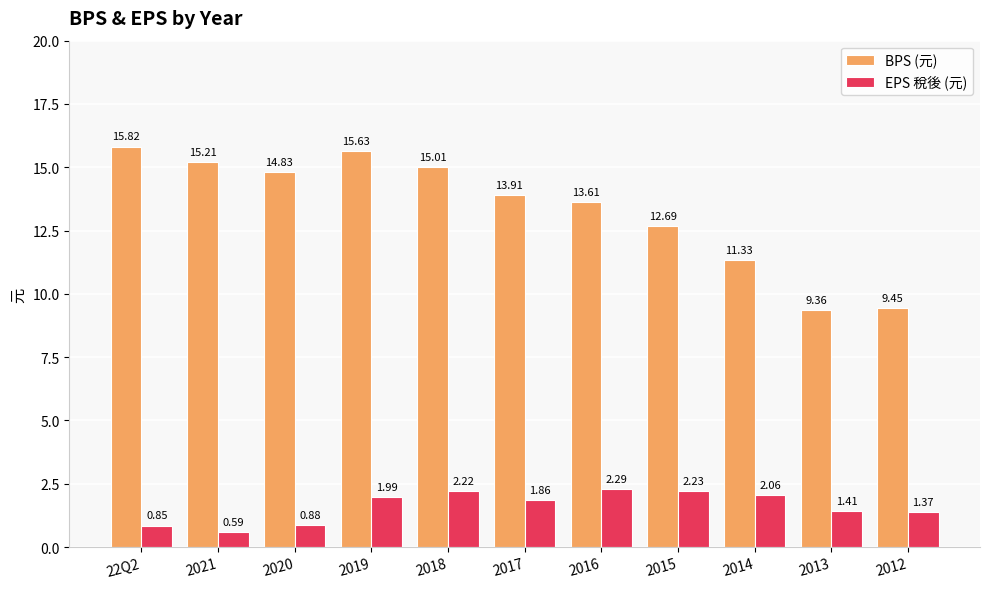

What is the average value of the EPS 稅後 (元) series?

1.6